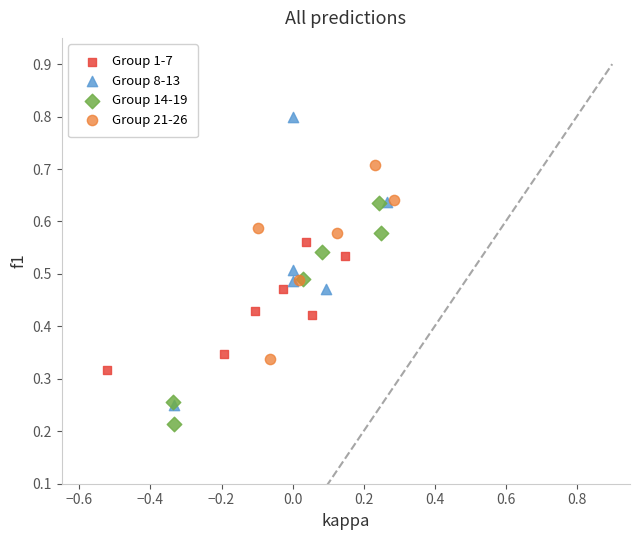

What are all the series names shown in the legend?

Group 1-7, Group 8-13, Group 14-19, Group 21-26